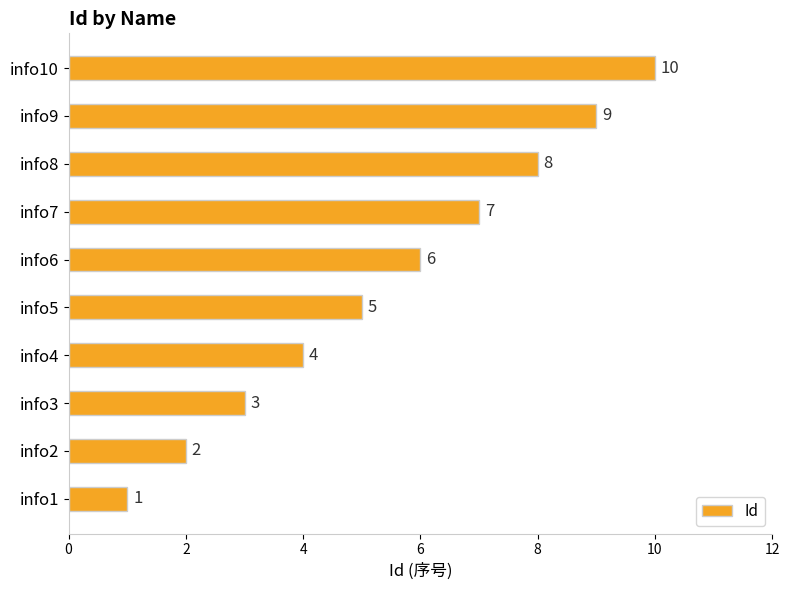

Is it true that the value at info9 is 5?

False